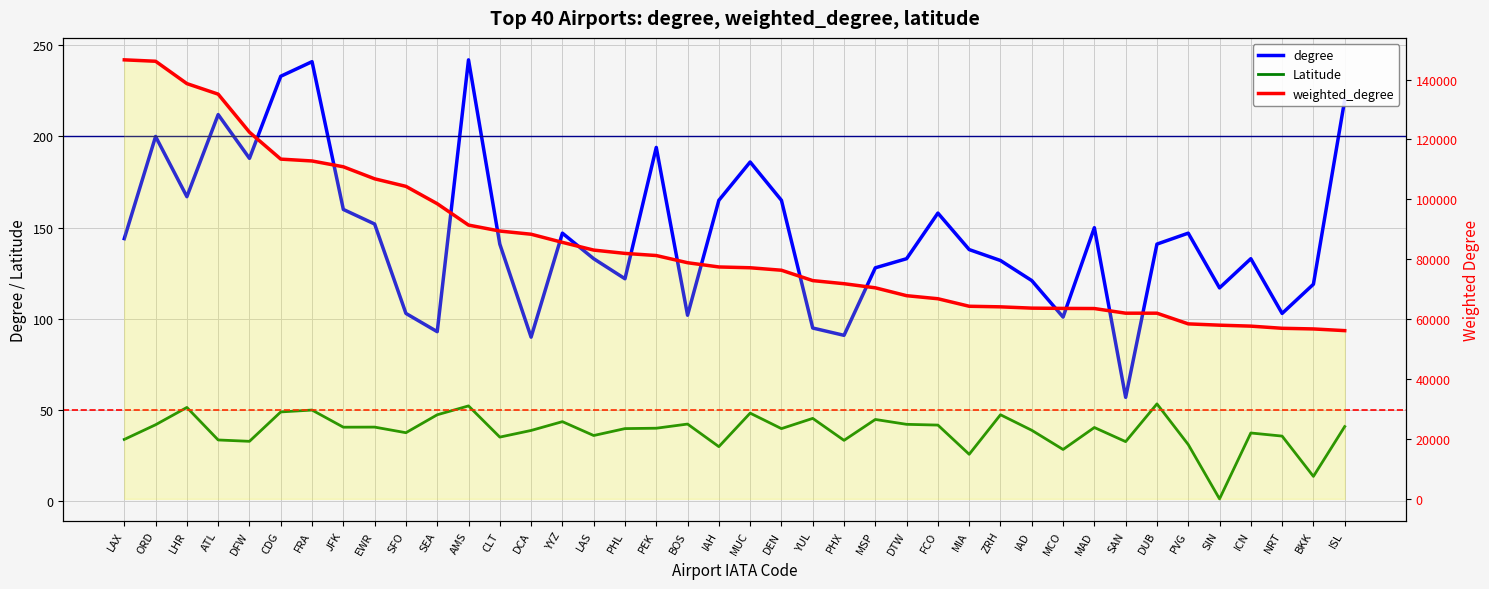

At which label does degree first exceed 141?

LAX